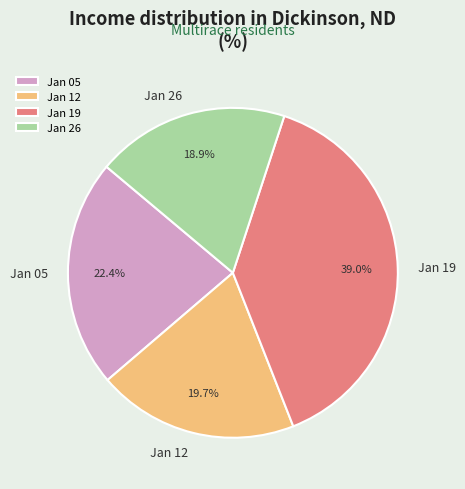

To the nearest percent, what is the average slice percentage?

25%